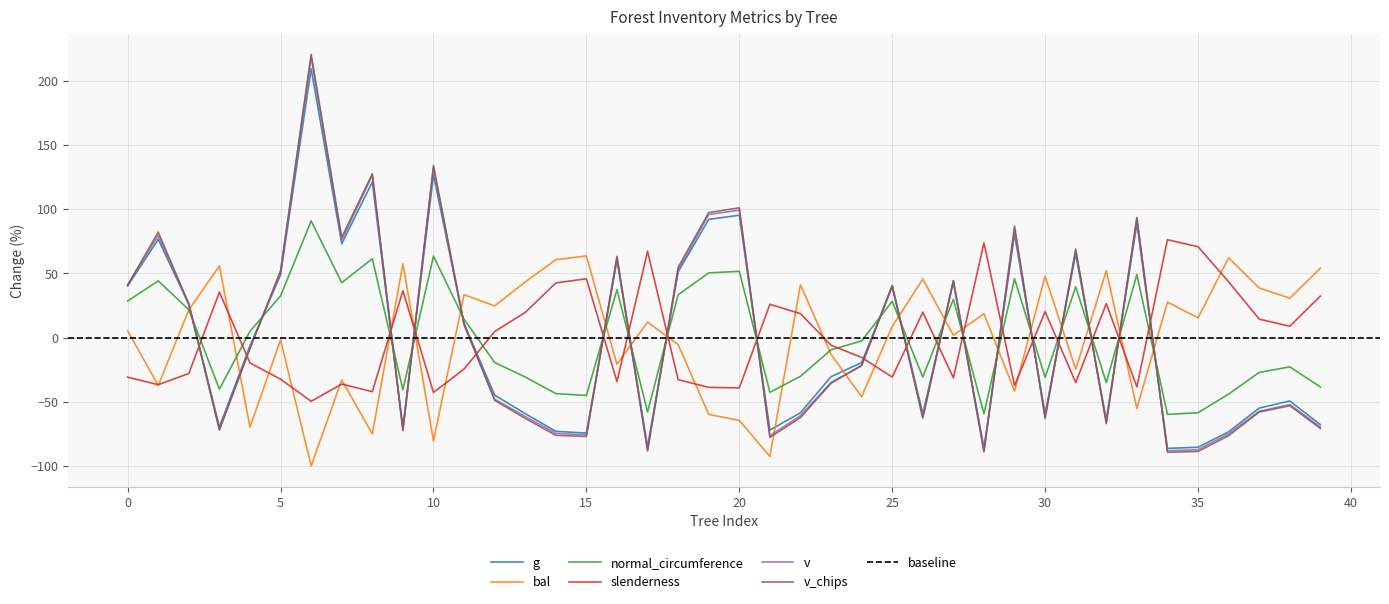

What is the highest value of the normal_circumference series?

90.8